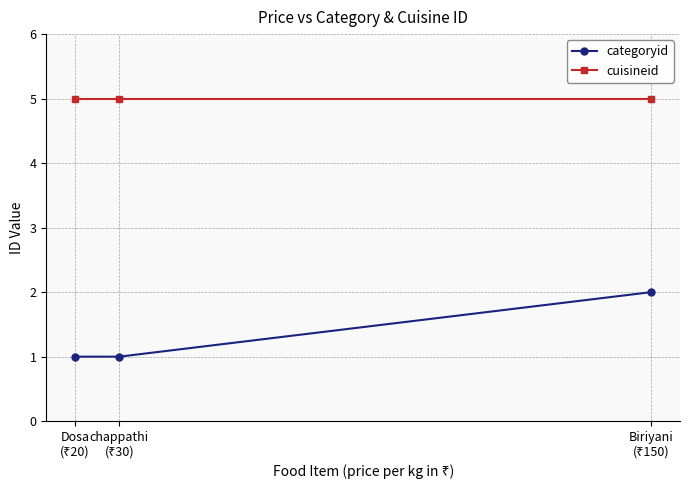

Which series has the largest total across all categories?

cuisineid